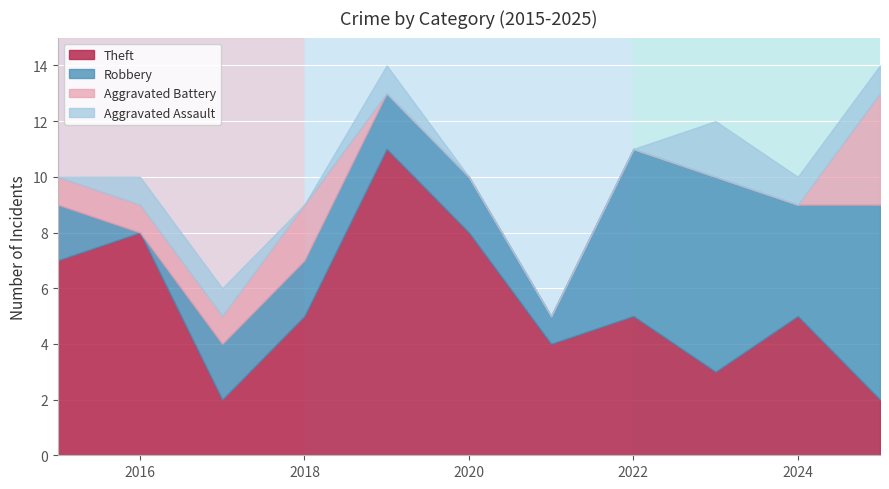

How many categories are shown in the chart?

11